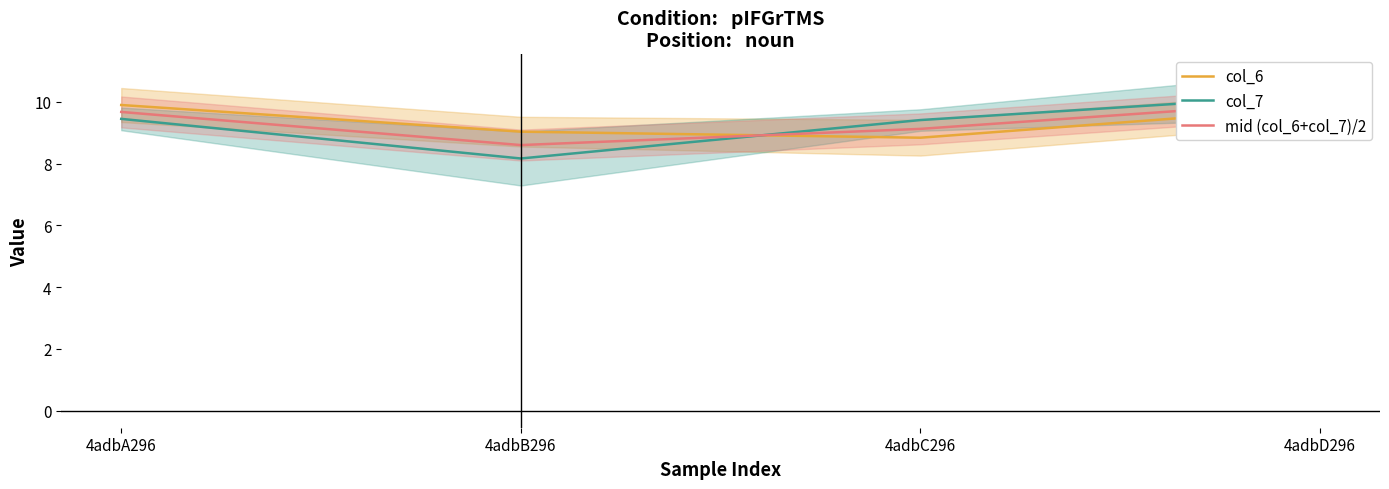

Which has a higher value, 4adbB296 or 4adbD296?

4adbD296